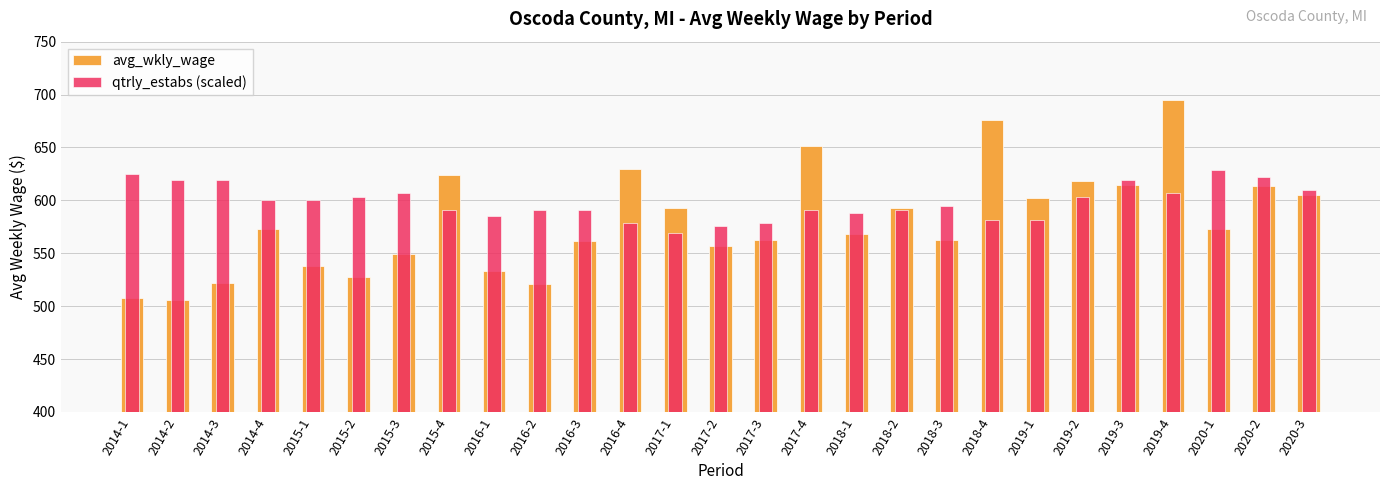

How many values in the avg_wkly_wage series are below 573?

13